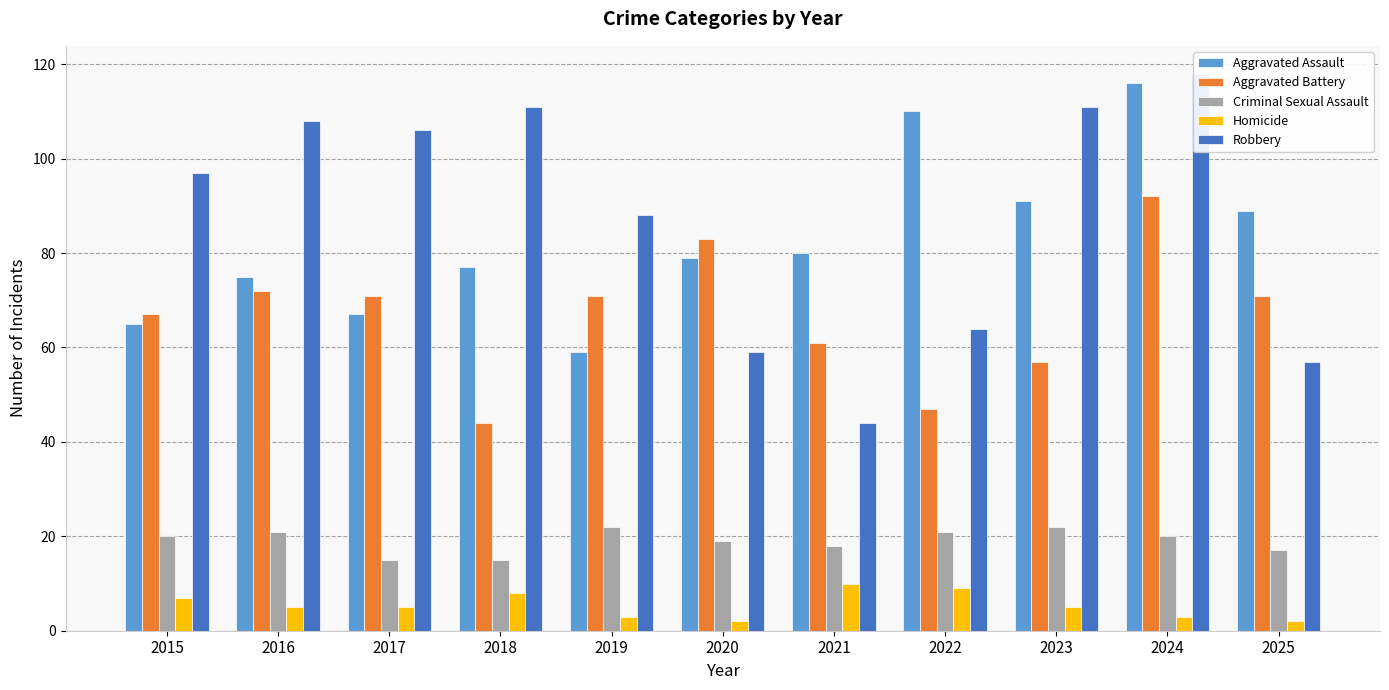

What is the value of the Aggravated Assault bar at the 11th from the left?

89